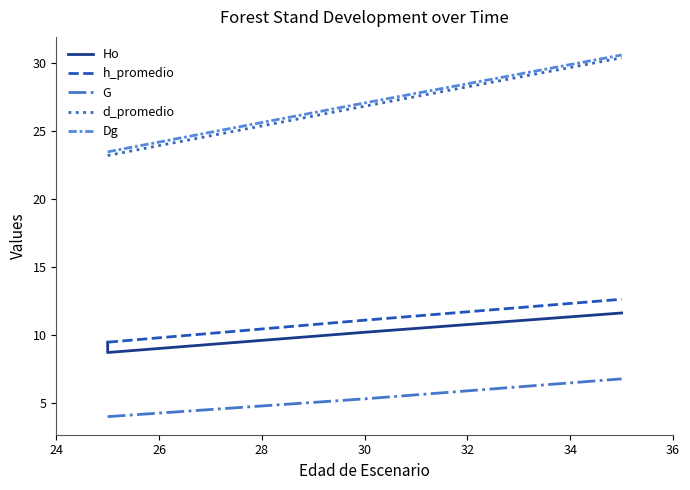

Is the value of Ho at 24 greater than the value of h_promedio at 28?

No